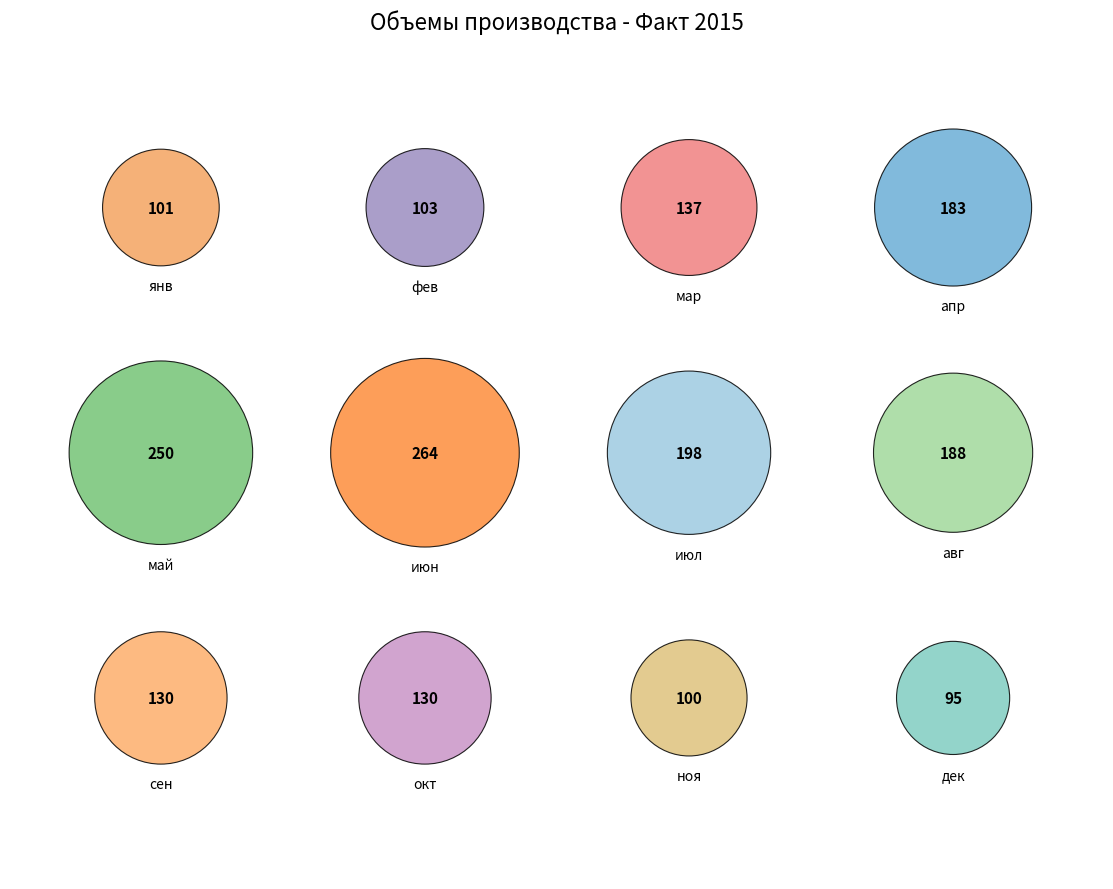

What is the change in value from апр to июл?

+15